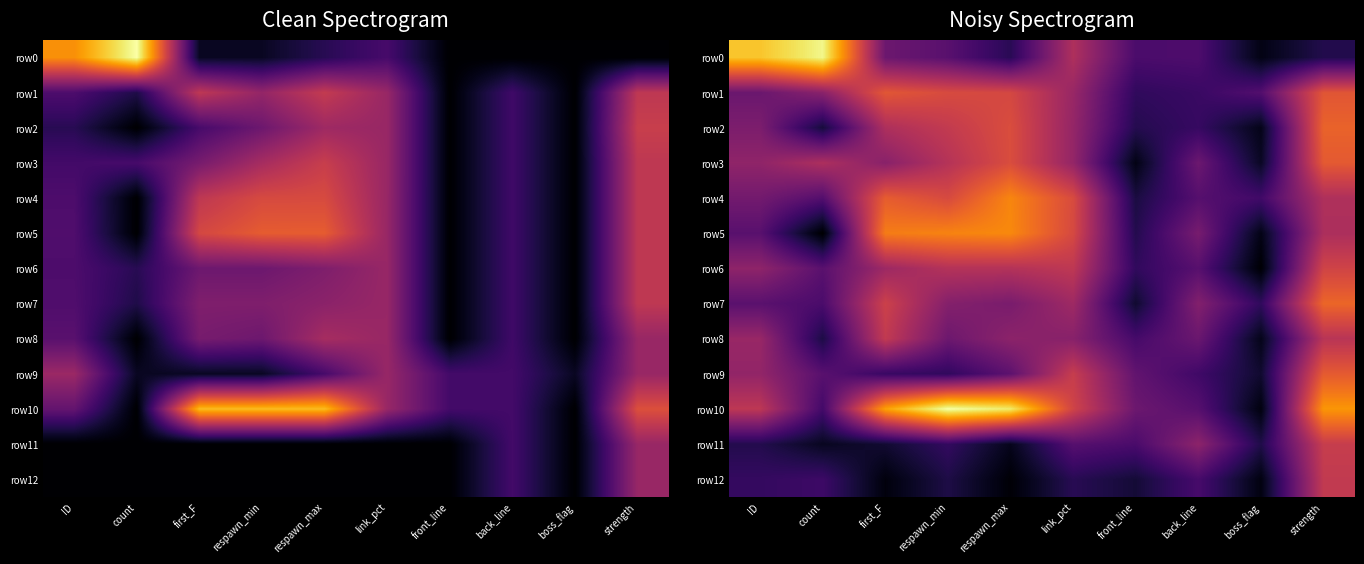

How many distinct data groups are displayed?

13